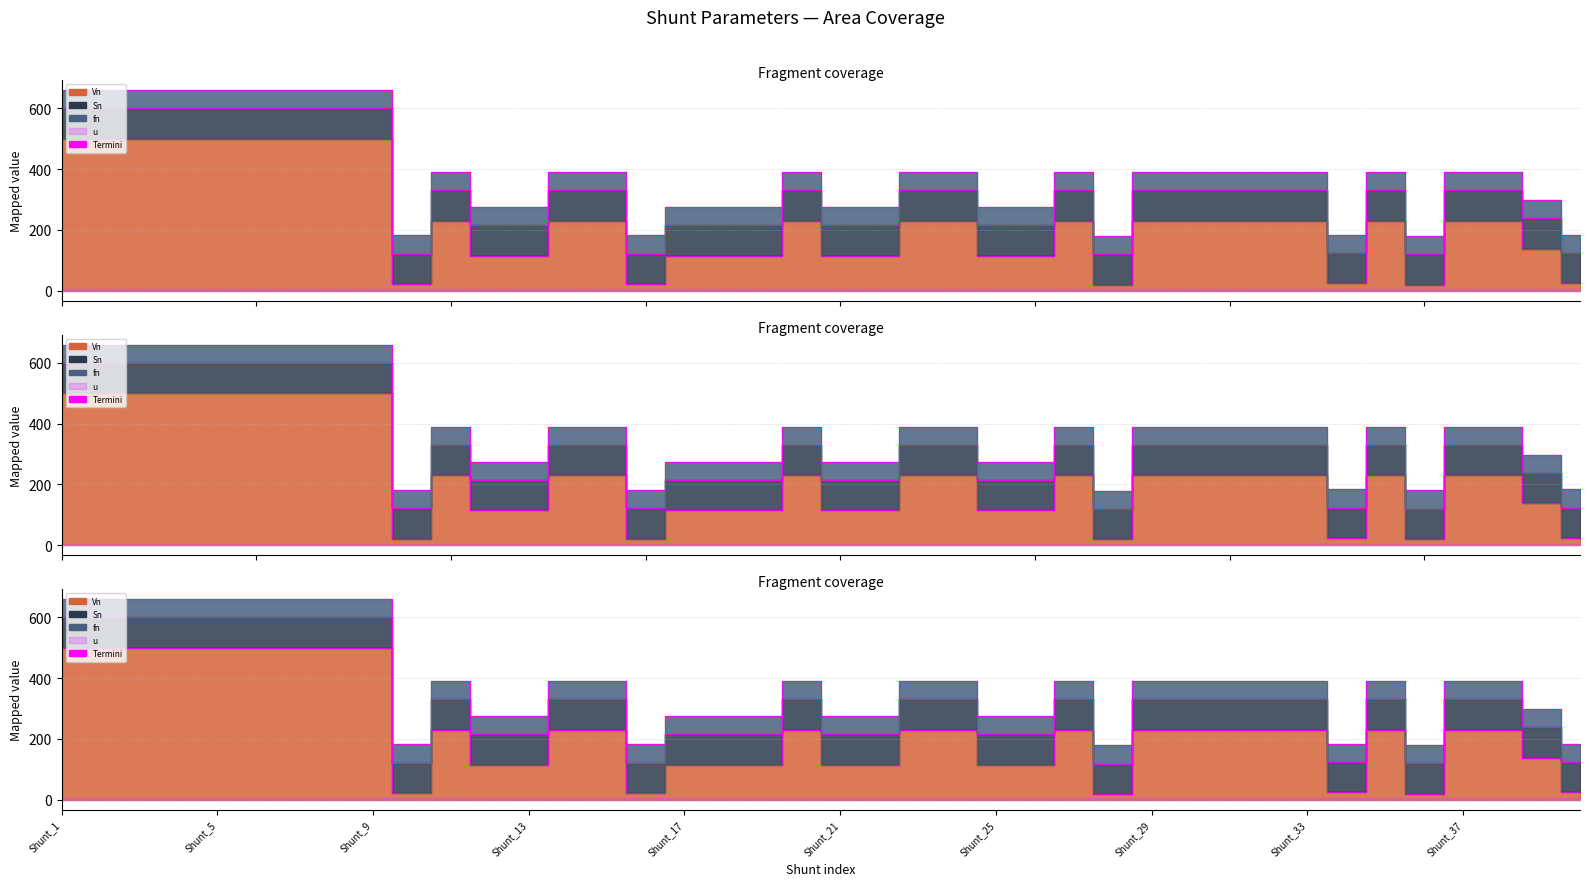

True or false: Sn and fn intersect in this chart.

False